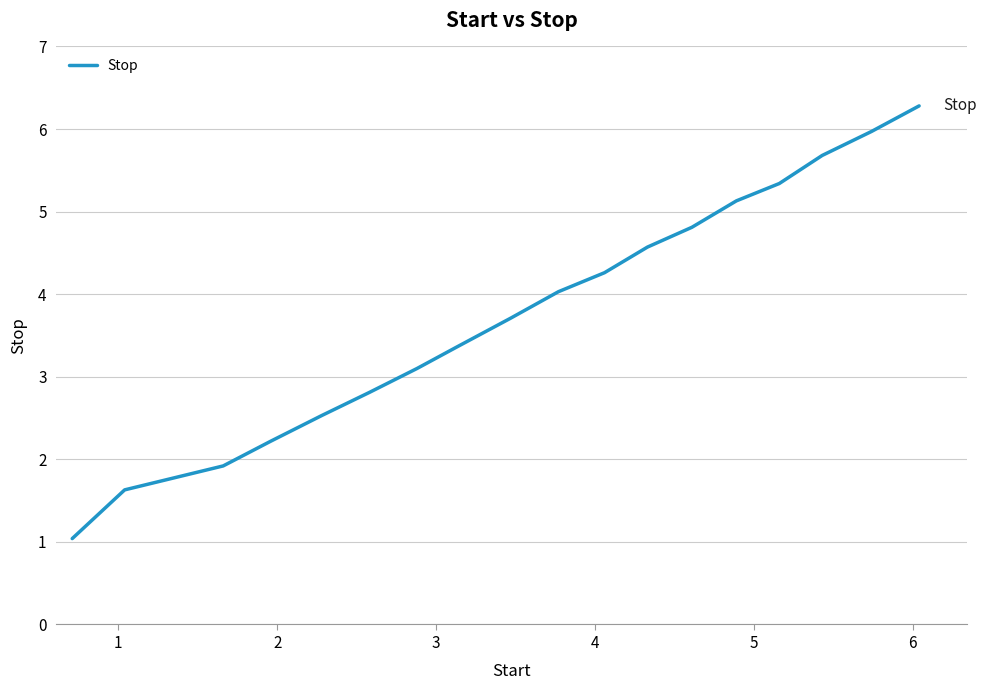

What is the difference between the maximum and minimum values?

5.2